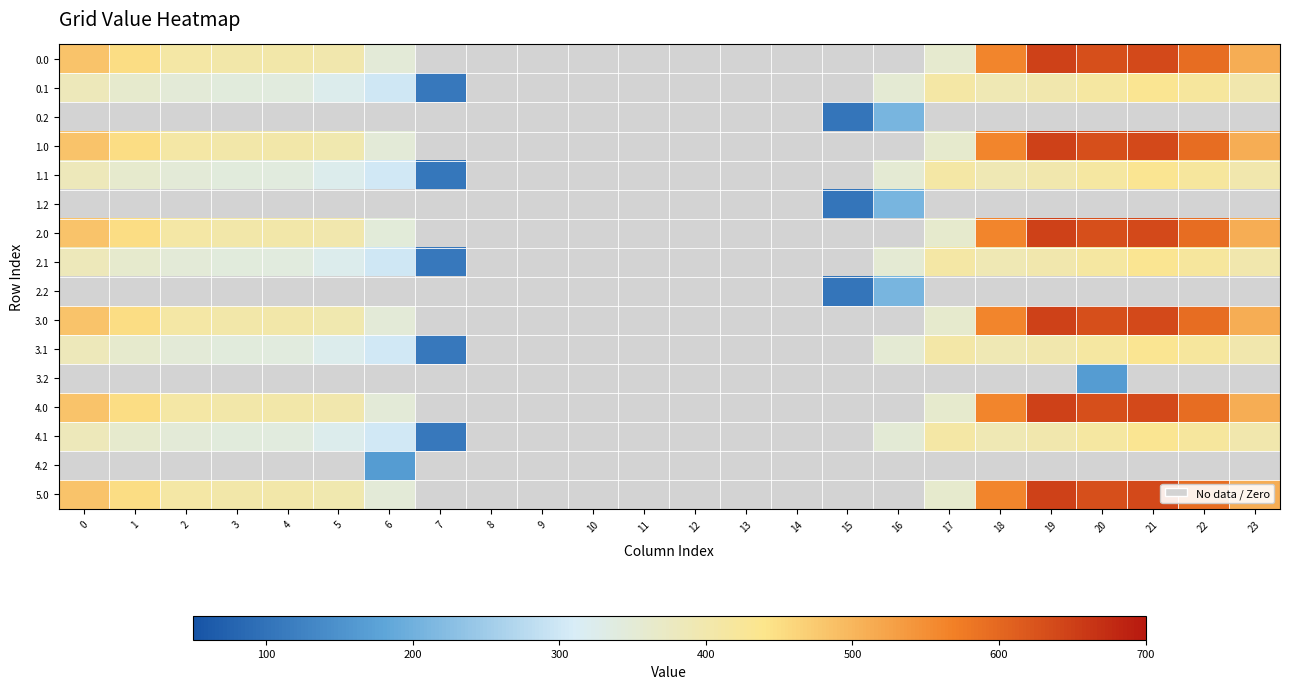

Reading right to left, extract all data points from this chart.

0.0: 23=511.3	22=592.3	21=638.4	20=629.9	19=648.8	18=561.0	17=359.6	16=0.0	15=0.0	14=0.0	13=0.0	12=0.0	11=0.0	10=0.0	9=0.0	8=0.0	7=0.0	6=347.9	5=397.9	4=404.9	3=404.4	2=410.3	1=449.5	0=482.0
0.1: 23=399.4	22=419.9	21=432.4	20=414.5	19=400.0	18=392.7	17=408.2	16=352.2	15=0.0	14=0.0	13=0.0	12=0.0	11=0.0	10=0.0	9=0.0	8=0.0	7=108.9	6=300.3	5=322.6	4=339.6	3=342.7	2=347.9	1=361.1	0=384.6
0.2: 23=0.0	22=0.0	21=0.0	20=0.0	19=0.0	18=0.0	17=0.0	16=208.1	15=105.2	14=0.0	13=0.0	12=0.0	11=0.0	10=0.0	9=0.0	8=0.0	7=0.0	6=0.0	5=0.0	4=0.0	3=0.0	2=0.0	1=0.0	0=0.0
1.0: 23=511.3	22=592.3	21=638.4	20=629.9	19=648.8	18=561.0	17=361.0	16=0.0	15=0.0	14=0.0	13=0.0	12=0.0	11=0.0	10=0.0	9=0.0	8=0.0	7=0.0	6=347.9	5=396.5	4=404.9	3=404.4	2=410.3	1=449.5	0=482.0
1.1: 23=399.4	22=419.9	21=432.4	20=414.5	19=400.0	18=392.7	17=408.2	16=352.2	15=0.0	14=0.0	13=0.0	12=0.0	11=0.0	10=0.0	9=0.0	8=0.0	7=107.4	6=301.8	5=322.6	4=339.6	3=342.7	2=347.9	1=361.1	0=384.6
1.2: 23=0.0	22=0.0	21=0.0	20=0.0	19=0.0	18=0.0	17=0.0	16=208.1	15=105.2	14=0.0	13=0.0	12=0.0	11=0.0	10=0.0	9=0.0	8=0.0	7=0.0	6=0.0	5=0.0	4=0.0	3=0.0	2=0.0	1=0.0	0=0.0
2.0: 23=511.3	22=592.3	21=638.4	20=629.9	19=648.8	18=561.0	17=361.0	16=0.0	15=0.0	14=0.0	13=0.0	12=0.0	11=0.0	10=0.0	9=0.0	8=0.0	7=0.0	6=346.5	5=397.9	4=404.9	3=404.4	2=410.3	1=449.5	0=482.0
2.1: 23=399.4	22=419.9	21=432.4	20=414.5	19=400.0	18=392.7	17=408.2	16=352.2	15=0.0	14=0.0	13=0.0	12=0.0	11=0.0	10=0.0	9=0.0	8=0.0	7=108.9	6=300.3	5=322.6	4=339.6	3=342.7	2=347.9	1=361.1	0=384.6
2.2: 23=0.0	22=0.0	21=0.0	20=0.0	19=0.0	18=0.0	17=0.0	16=208.1	15=105.2	14=0.0	13=0.0	12=0.0	11=0.0	10=0.0	9=0.0	8=0.0	7=0.0	6=0.0	5=0.0	4=0.0	3=0.0	2=0.0	1=0.0	0=0.0
3.0: 23=511.3	22=592.3	21=638.4	20=629.9	19=648.8	18=561.0	17=361.0	16=0.0	15=0.0	14=0.0	13=0.0	12=0.0	11=0.0	10=0.0	9=0.0	8=0.0	7=0.0	6=347.9	5=396.5	4=404.9	3=404.4	2=410.3	1=449.5	0=482.0
3.1: 23=399.4	22=419.9	21=432.4	20=414.5	19=400.0	18=392.7	17=406.7	16=352.2	15=0.0	14=0.0	13=0.0	12=0.0	11=0.0	10=0.0	9=0.0	8=0.0	7=108.9	6=301.8	5=322.6	4=339.6	3=342.7	2=347.9	1=361.1	0=384.6
3.2: 23=0.0	22=0.0	21=0.0	20=165.2	19=0.0	18=0.0	17=0.0	16=0.0	15=0.0	14=0.0	13=0.0	12=0.0	11=0.0	10=0.0	9=0.0	8=0.0	7=0.0	6=0.0	5=0.0	4=0.0	3=0.0	2=0.0	1=0.0	0=0.0
4.0: 23=511.3	22=592.3	21=638.4	20=629.9	19=648.8	18=561.0	17=361.0	16=0.0	15=0.0	14=0.0	13=0.0	12=0.0	11=0.0	10=0.0	9=0.0	8=0.0	7=0.0	6=347.9	5=397.9	4=403.5	3=404.4	2=410.3	1=449.5	0=482.0
4.1: 23=399.4	22=419.9	21=432.4	20=414.5	19=400.0	18=392.7	17=408.2	16=350.6	15=0.0	14=0.0	13=0.0	12=0.0	11=0.0	10=0.0	9=0.0	8=0.0	7=108.9	6=301.8	5=322.6	4=339.6	3=342.7	2=347.9	1=361.1	0=384.6
4.2: 23=0.0	22=0.0	21=0.0	20=0.0	19=0.0	18=0.0	17=0.0	16=0.0	15=0.0	14=0.0	13=0.0	12=0.0	11=0.0	10=0.0	9=0.0	8=0.0	7=0.0	6=165.2	5=0.0	4=0.0	3=0.0	2=0.0	1=0.0	0=0.0
5.0: 23=511.3	22=592.3	21=638.4	20=629.9	19=648.8	18=561.0	17=361.0	16=0.0	15=0.0	14=0.0	13=0.0	12=0.0	11=0.0	10=0.0	9=0.0	8=0.0	7=0.0	6=347.9	5=396.5	4=404.9	3=404.4	2=410.3	1=449.5	0=482.0